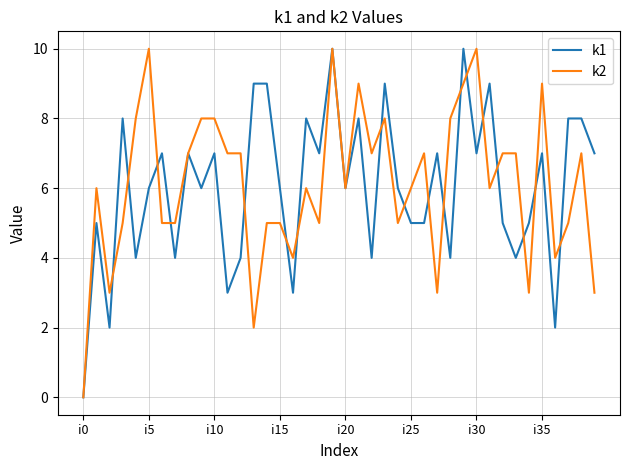

What is the maximum value shown in the chart?

10